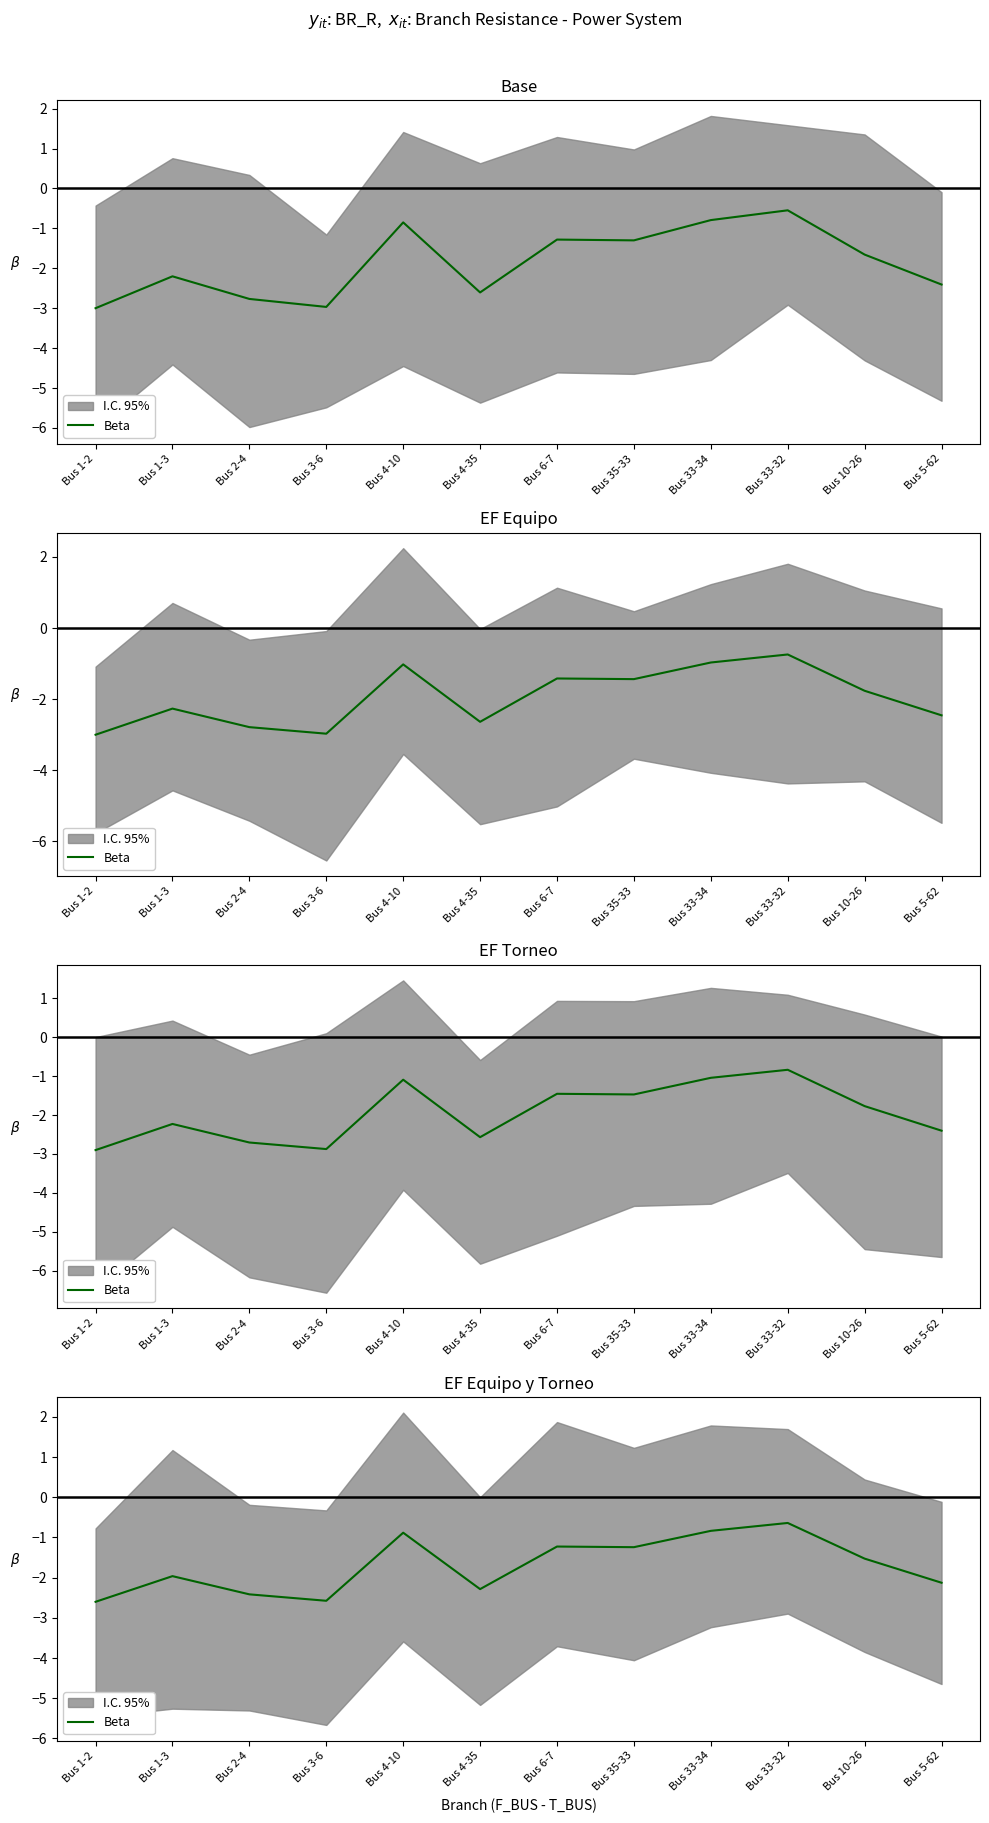

True or false: the data shows -3.1 at Bus 1-3.

False